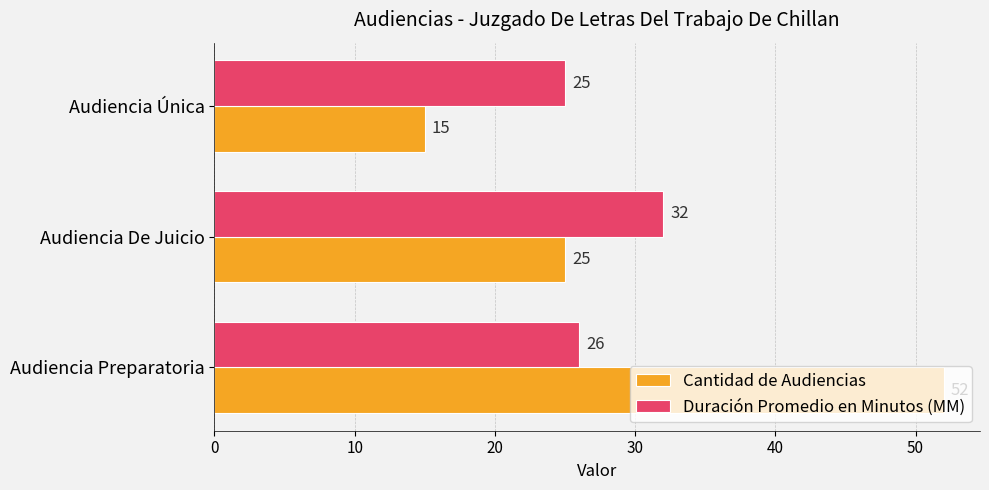

How many values in the Duración Promedio en Minutos (MM) series are below 26?

1